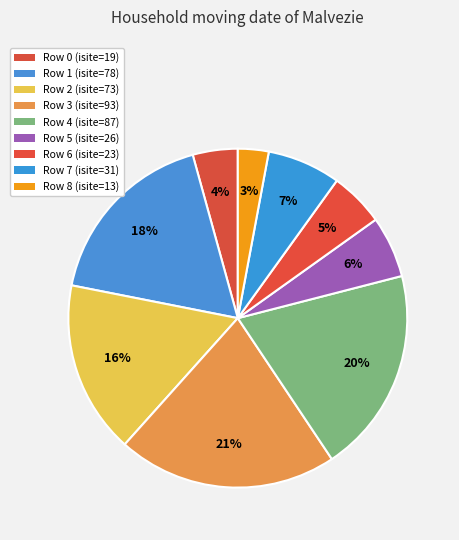

How many slices are in this pie chart?

9